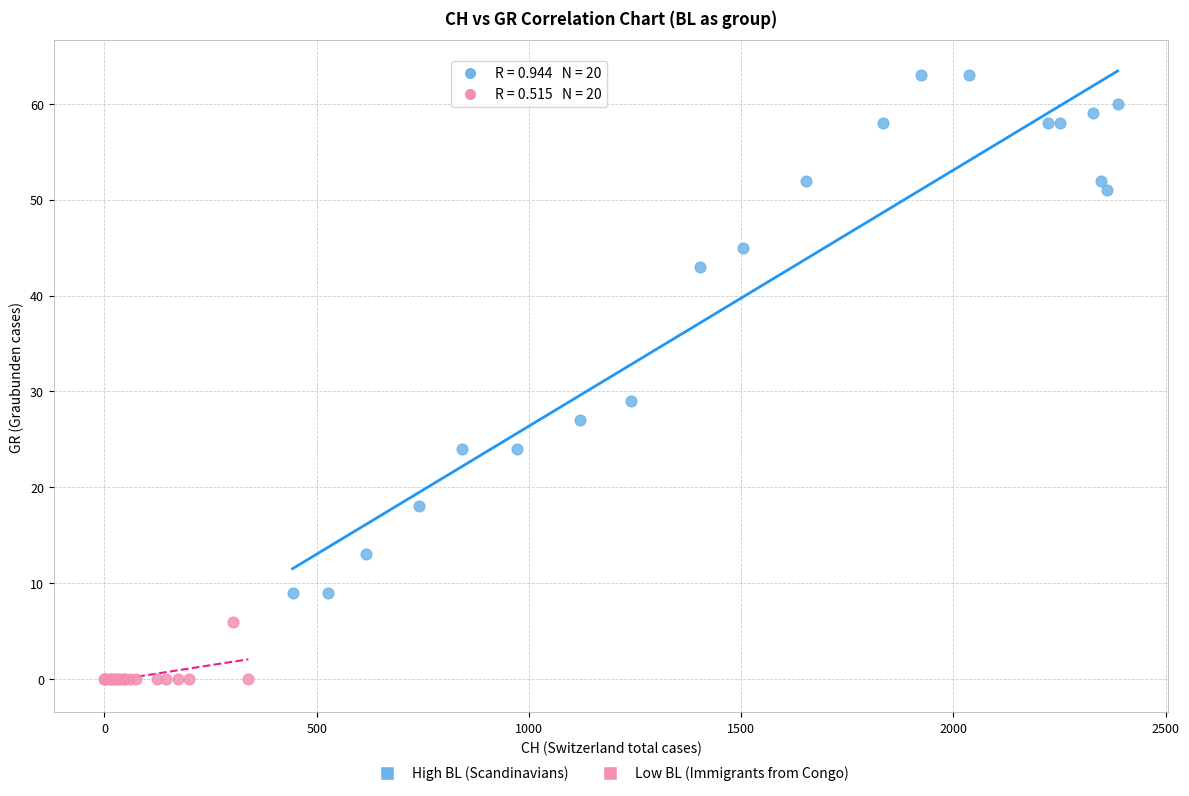

Which series contains the highest Y value?

High BL (Scandinavians)